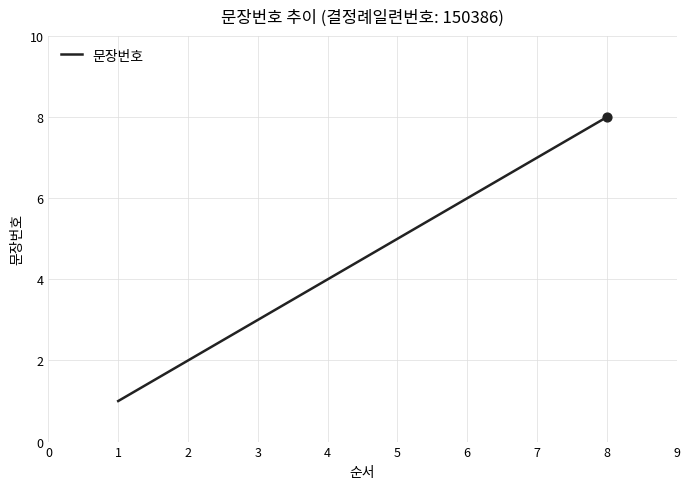

What is the ratio of the value at 3 to the value at 6?

0.5